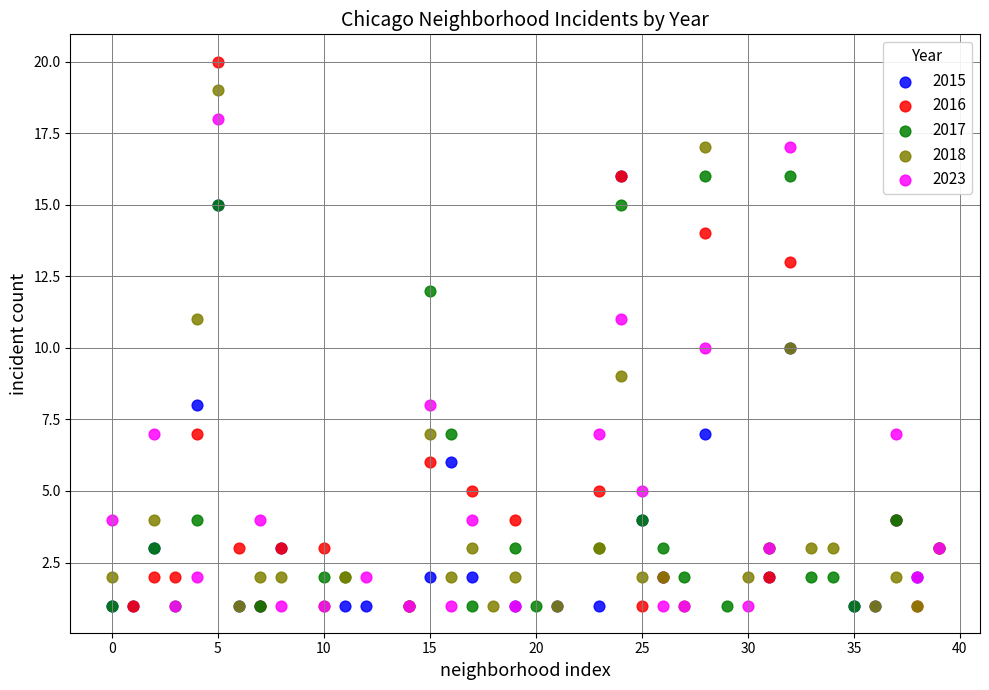

Which series reaches the maximum Y coordinate?

2016